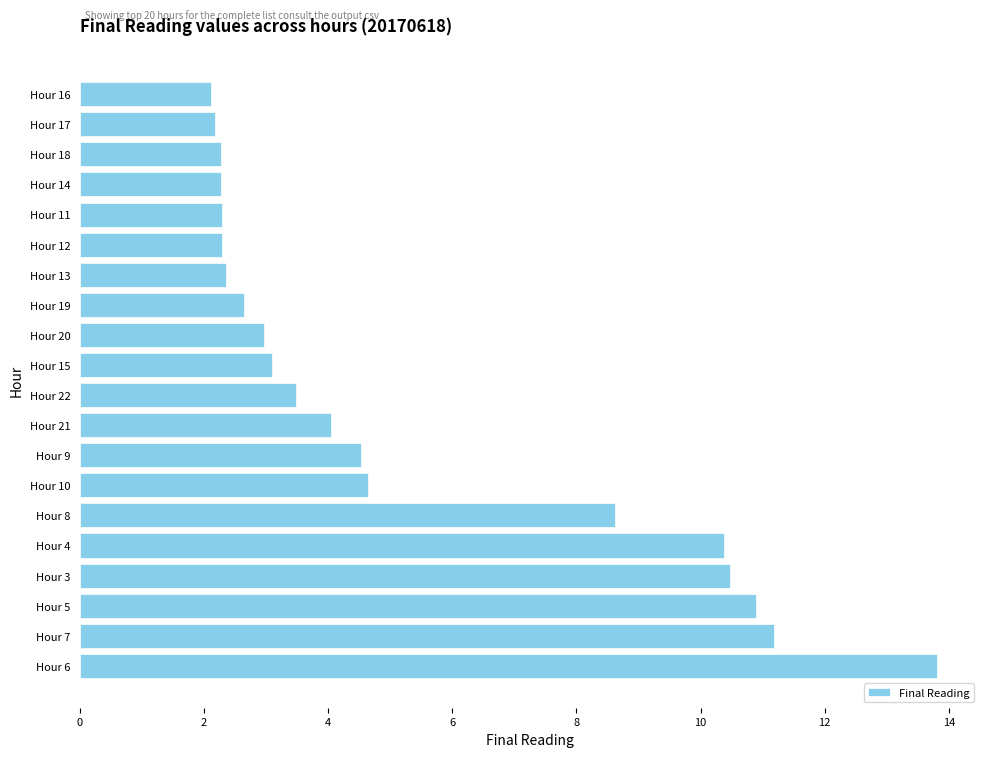

What is the difference between the maximum and minimum values?

11.7